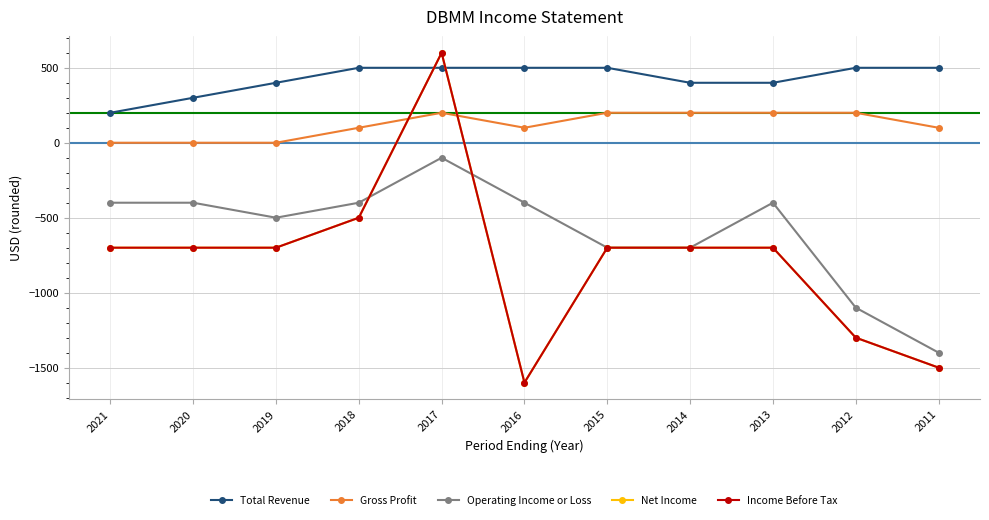

In Operating Income or Loss, how many points are lower than both neighbors (excluding endpoints)?

1